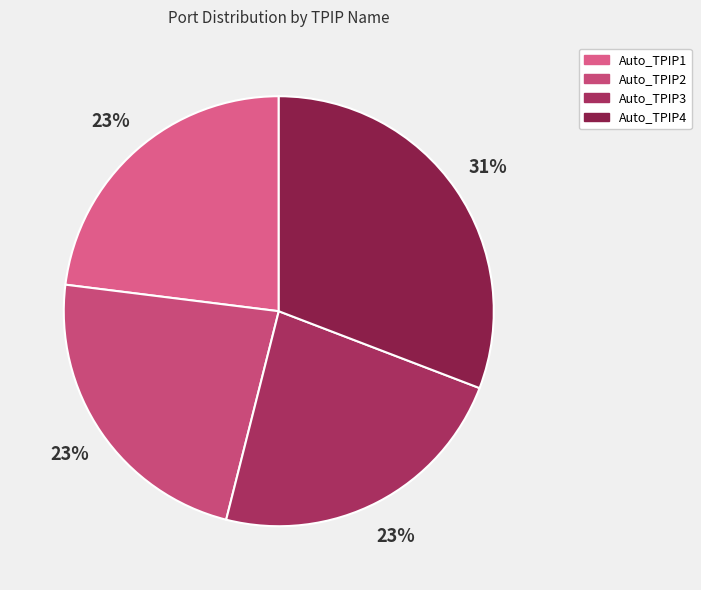

What percentage is the Auto_TPIP2 slice, to the nearest percent?

23%